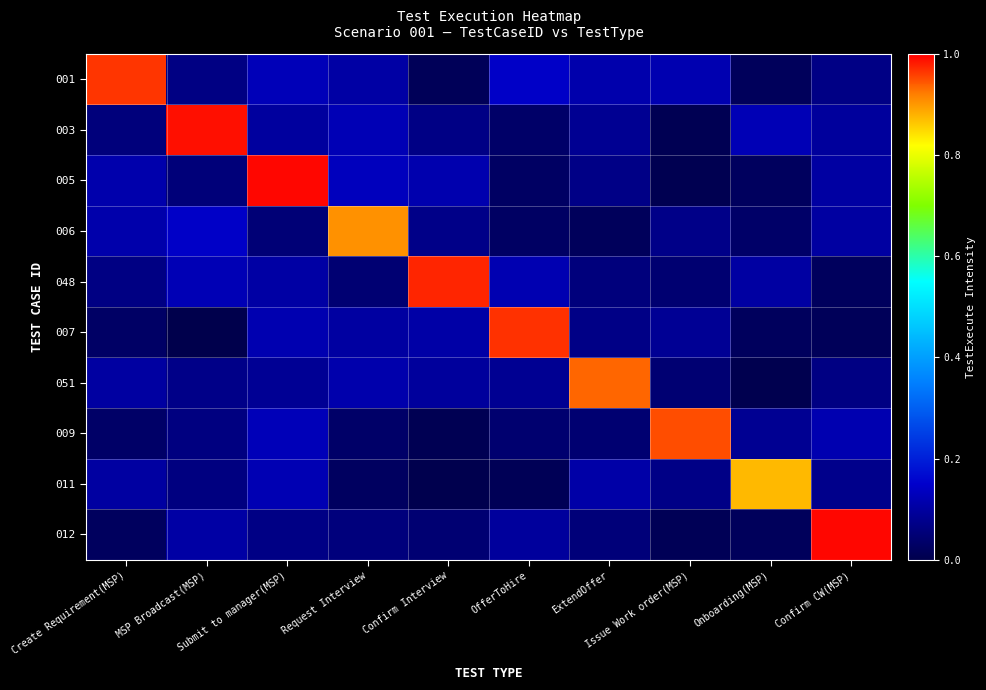

Reading left to right, extract all data points from this chart.

001: Create Requirement(MSP)=1.0	MSP Broadcast(MSP)=0.1	Submit to manager(MSP)=0.1	Request Interview=0.1	Confirm Interview=0.0	OfferToHire=0.1	ExtendOffer=0.1	Issue Work order(MSP)=0.1	Onboarding(MSP)=0.0	Confirm CW(MSP)=0.1
003: Create Requirement(MSP)=0.1	MSP Broadcast(MSP)=1.0	Submit to manager(MSP)=0.1	Request Interview=0.1	Confirm Interview=0.1	OfferToHire=0.0	ExtendOffer=0.1	Issue Work order(MSP)=0.0	Onboarding(MSP)=0.1	Confirm CW(MSP)=0.1
005: Create Requirement(MSP)=0.1	MSP Broadcast(MSP)=0.1	Submit to manager(MSP)=1.0	Request Interview=0.1	Confirm Interview=0.1	OfferToHire=0.0	ExtendOffer=0.1	Issue Work order(MSP)=0.0	Onboarding(MSP)=0.0	Confirm CW(MSP)=0.1
006: Create Requirement(MSP)=0.1	MSP Broadcast(MSP)=0.1	Submit to manager(MSP)=0.0	Request Interview=0.9	Confirm Interview=0.1	OfferToHire=0.0	ExtendOffer=0.0	Issue Work order(MSP)=0.1	Onboarding(MSP)=0.0	Confirm CW(MSP)=0.1
048: Create Requirement(MSP)=0.1	MSP Broadcast(MSP)=0.1	Submit to manager(MSP)=0.1	Request Interview=0.0	Confirm Interview=1.0	OfferToHire=0.1	ExtendOffer=0.1	Issue Work order(MSP)=0.0	Onboarding(MSP)=0.1	Confirm CW(MSP)=0.0
007: Create Requirement(MSP)=0.0	MSP Broadcast(MSP)=0.0	Submit to manager(MSP)=0.1	Request Interview=0.1	Confirm Interview=0.1	OfferToHire=1.0	ExtendOffer=0.1	Issue Work order(MSP)=0.1	Onboarding(MSP)=0.0	Confirm CW(MSP)=0.0
051: Create Requirement(MSP)=0.1	MSP Broadcast(MSP)=0.1	Submit to manager(MSP)=0.1	Request Interview=0.1	Confirm Interview=0.1	OfferToHire=0.1	ExtendOffer=0.9	Issue Work order(MSP)=0.0	Onboarding(MSP)=0.0	Confirm CW(MSP)=0.1
009: Create Requirement(MSP)=0.0	MSP Broadcast(MSP)=0.1	Submit to manager(MSP)=0.1	Request Interview=0.0	Confirm Interview=0.0	OfferToHire=0.0	ExtendOffer=0.0	Issue Work order(MSP)=0.9	Onboarding(MSP)=0.1	Confirm CW(MSP)=0.1
011: Create Requirement(MSP)=0.1	MSP Broadcast(MSP)=0.1	Submit to manager(MSP)=0.1	Request Interview=0.0	Confirm Interview=0.0	OfferToHire=0.0	ExtendOffer=0.1	Issue Work order(MSP)=0.1	Onboarding(MSP)=0.9	Confirm CW(MSP)=0.1
012: Create Requirement(MSP)=0.0	MSP Broadcast(MSP)=0.1	Submit to manager(MSP)=0.1	Request Interview=0.1	Confirm Interview=0.0	OfferToHire=0.1	ExtendOffer=0.1	Issue Work order(MSP)=0.0	Onboarding(MSP)=0.0	Confirm CW(MSP)=1.0